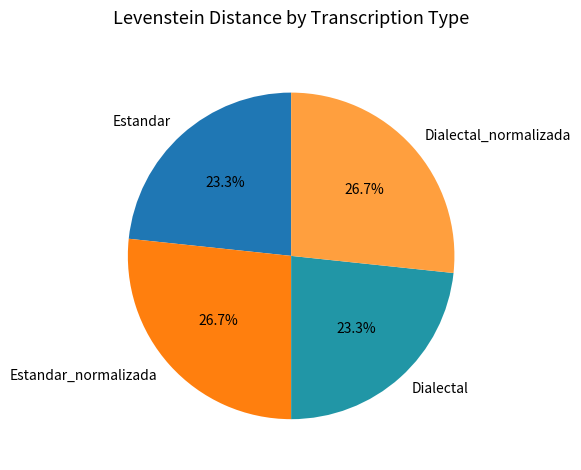

How many slices are in this pie chart?

4